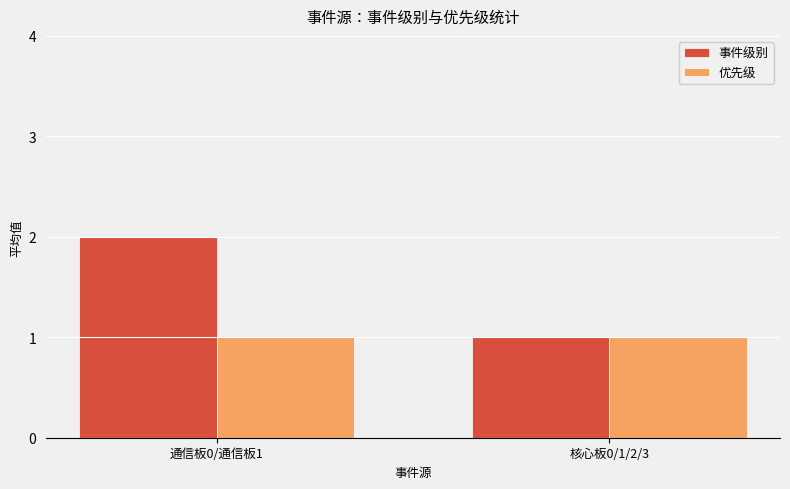

Between 通信板0/通信板1 and 核心板0/1/2/3, which series saw the biggest shift?

事件级别